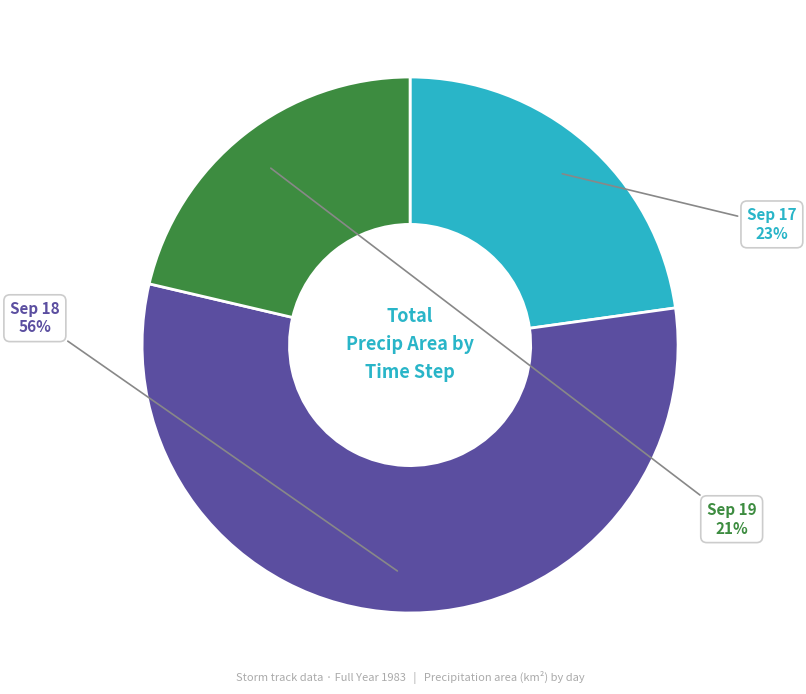

Does any single category account for the majority?

Yes